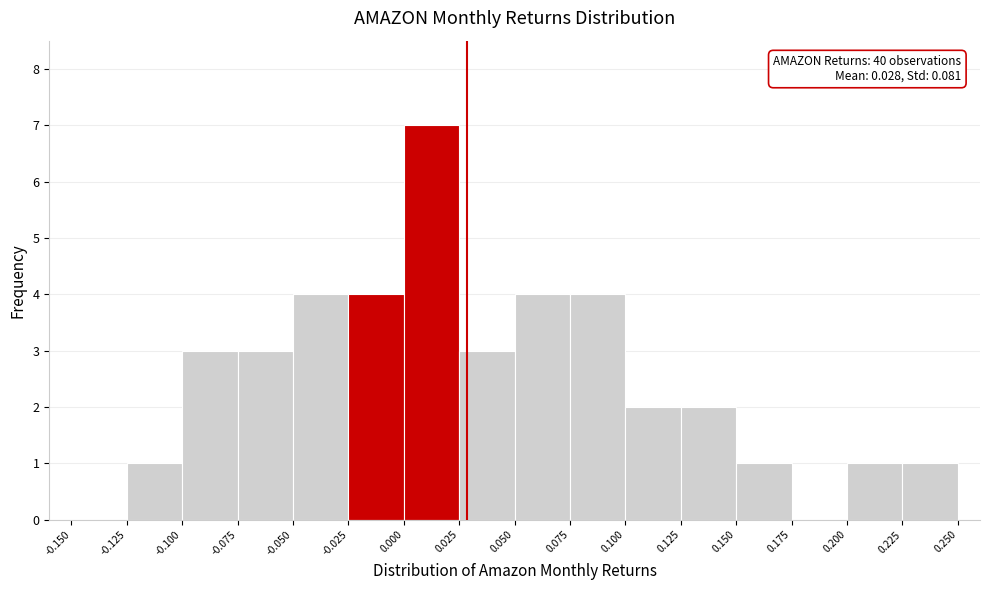

Which range on the x-axis has the tallest bar?

0.000 to 0.025